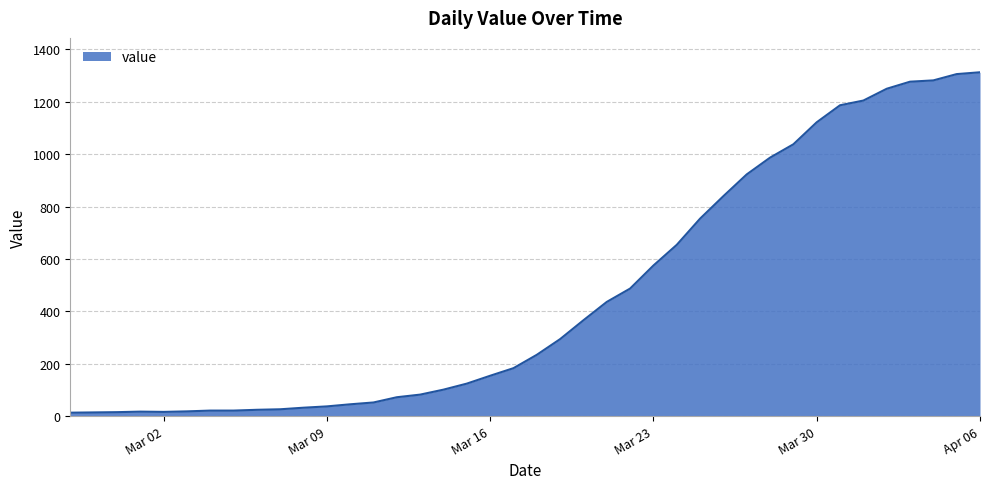

What is the value of the 33rd point from the left?

1122